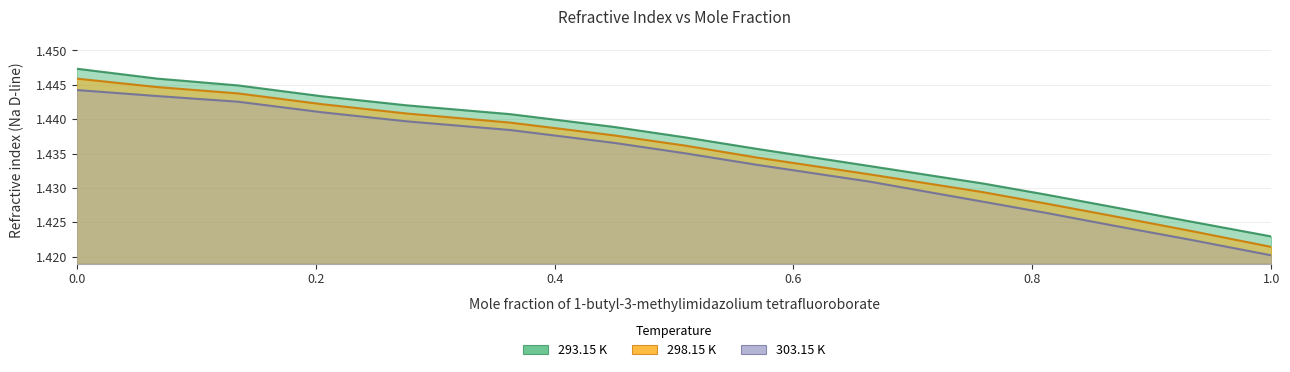

True or false: 293.15 K has more than 0 points higher than both neighbors.

False